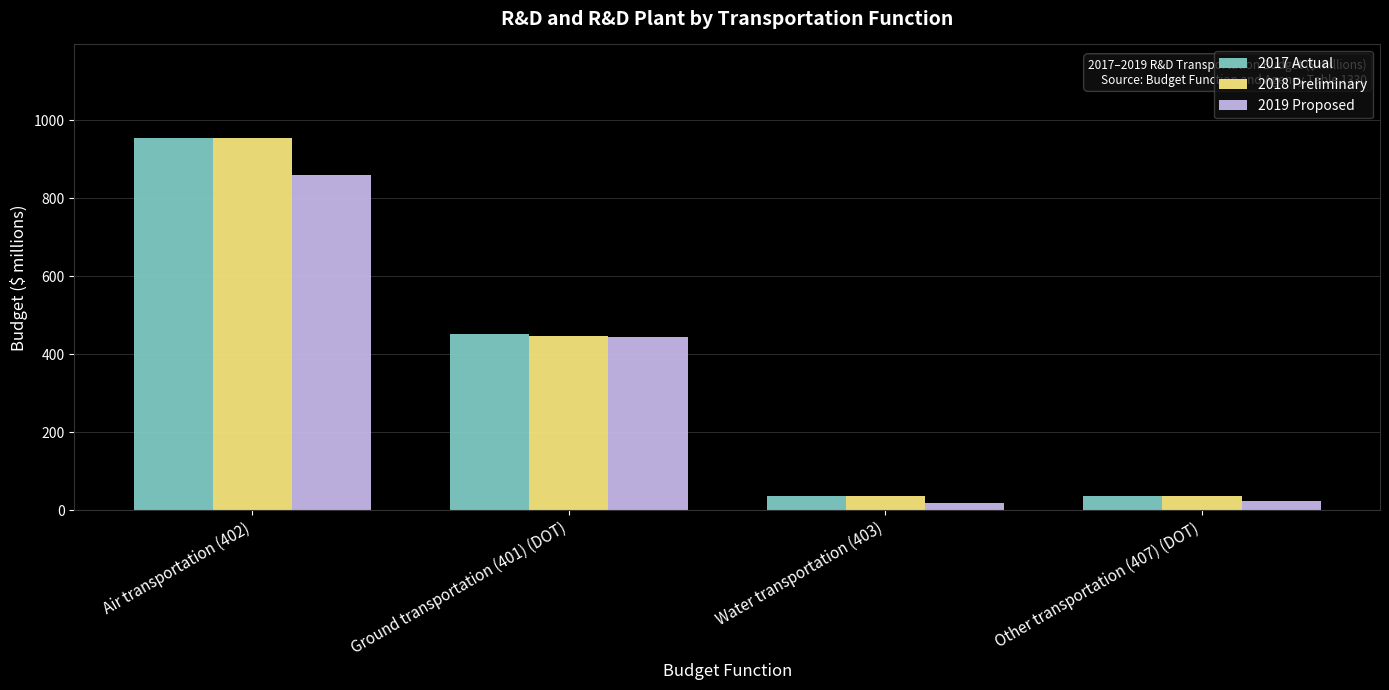

What is the average value of the 2018 Preliminary series?

368